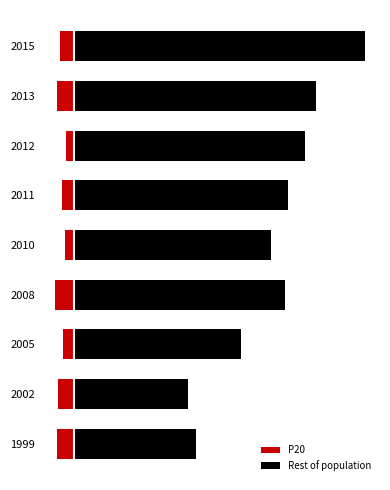

How many bars are there in total?

18